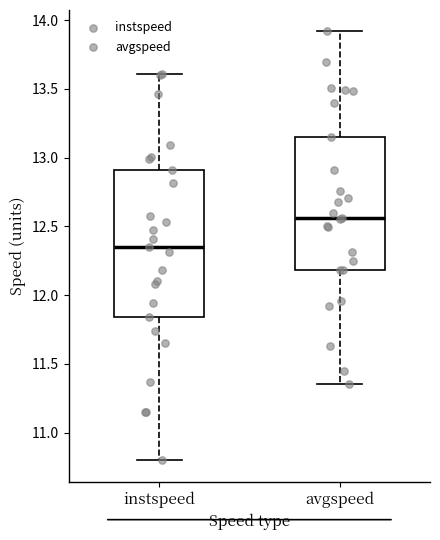

Which box's median line is the highest?

avgspeed